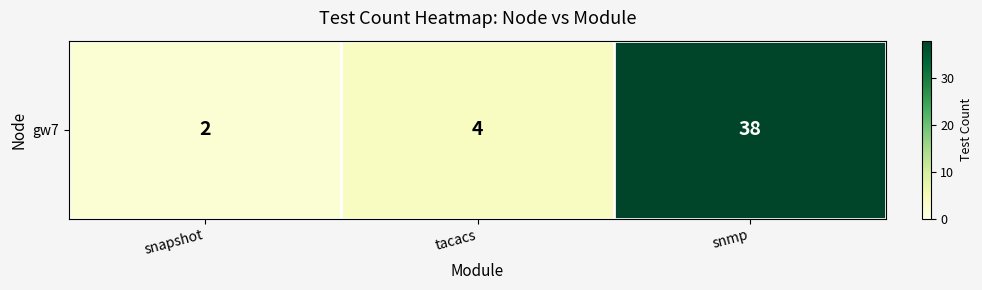

What is the smallest value displayed?

2